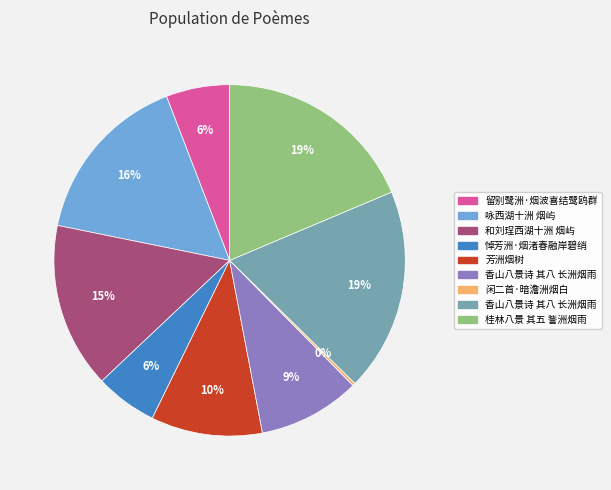

To the nearest percent, what is the average slice percentage?

11%